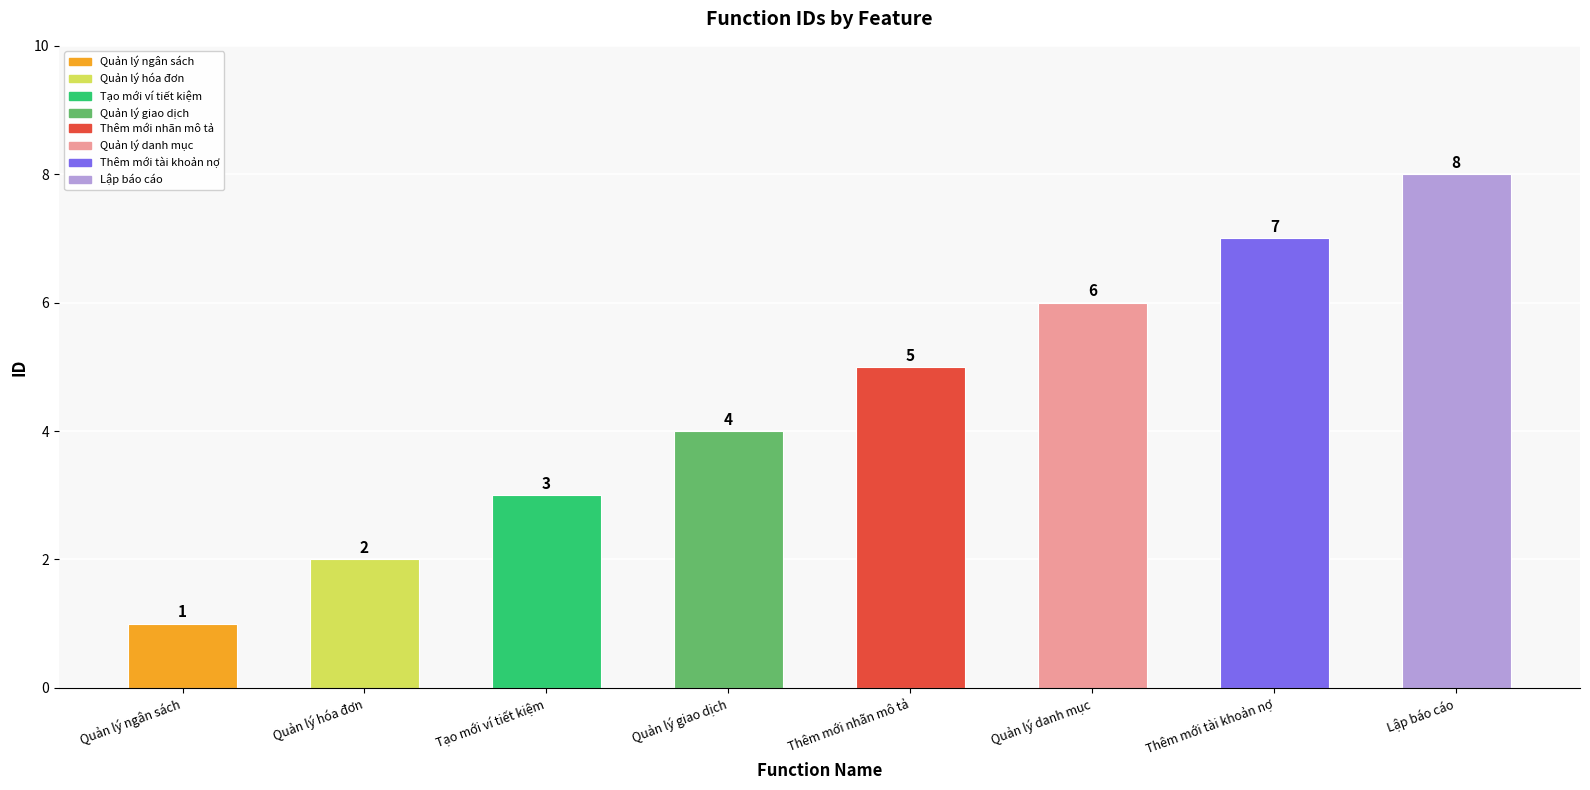

Are the bars grouped side by side (vs. stacked)?

No